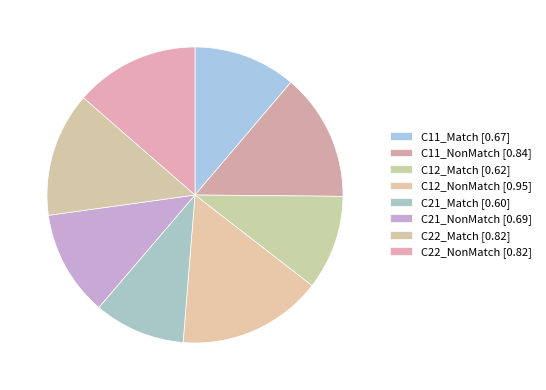

How many slices are in this pie chart?

8